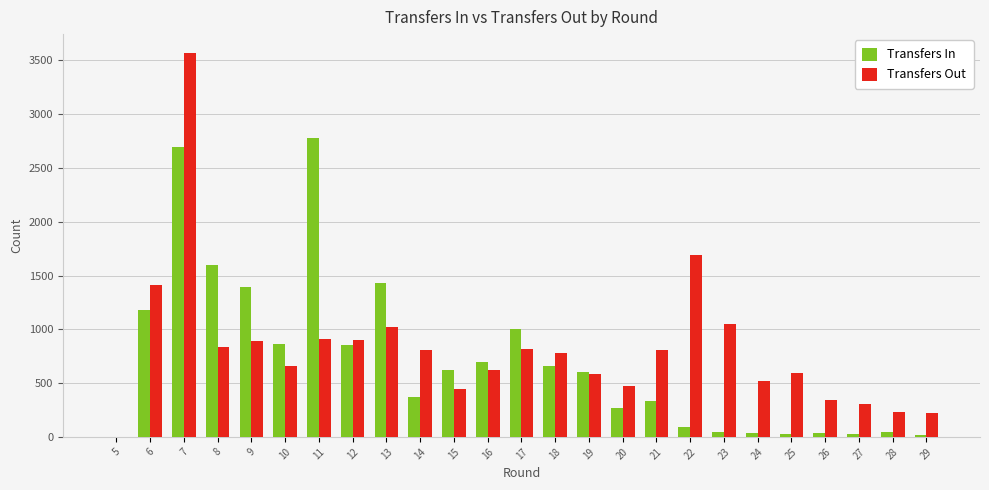

At which category is the sum across all series the highest?

7